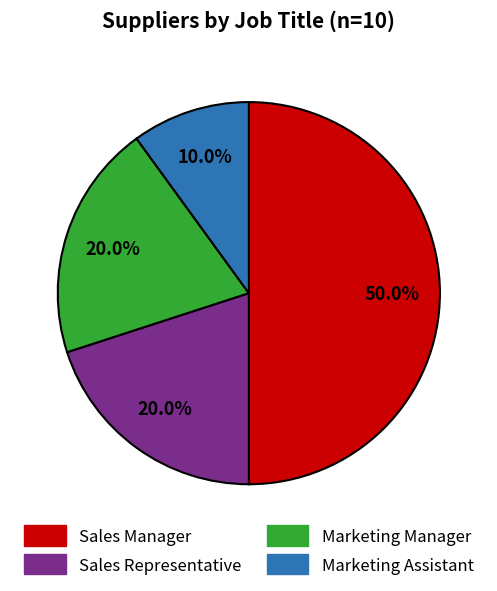

Which slice is the smallest?

Marketing Assistant